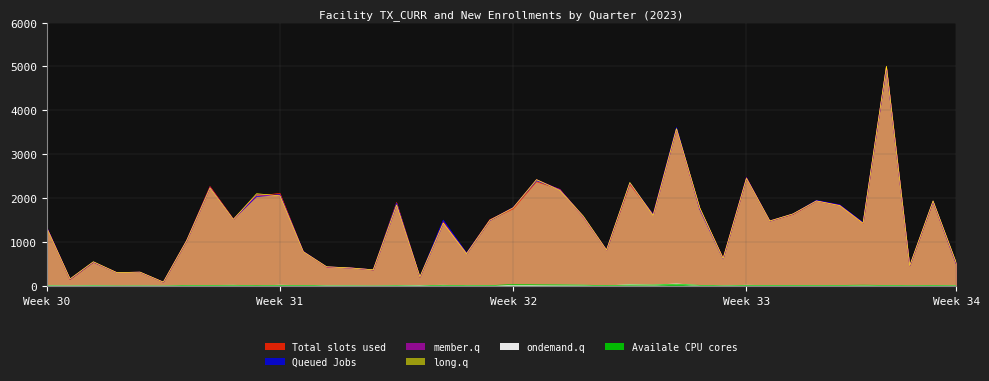

Does the chart have visible grid lines?

Yes